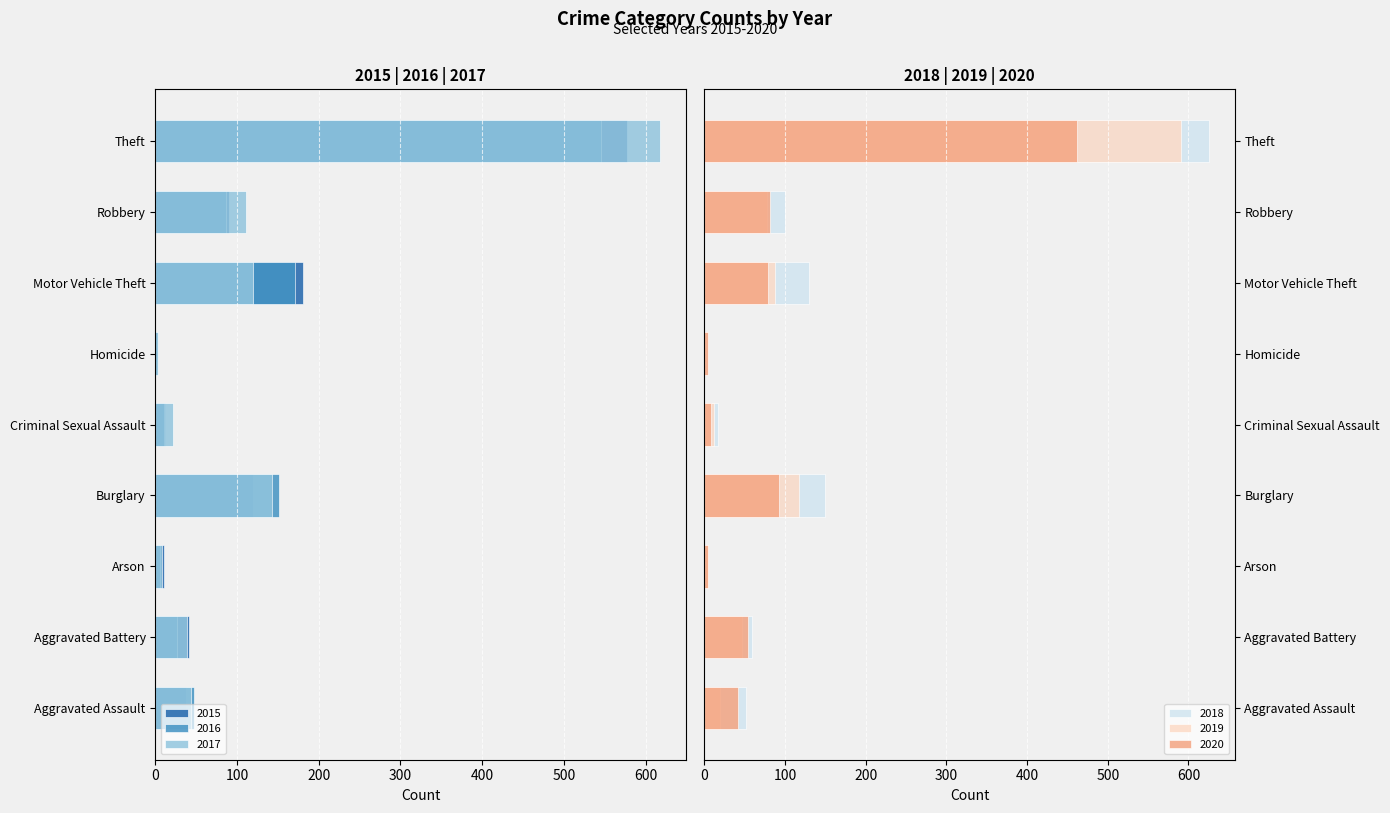

At how many categories does at least one series exceed -584?

9